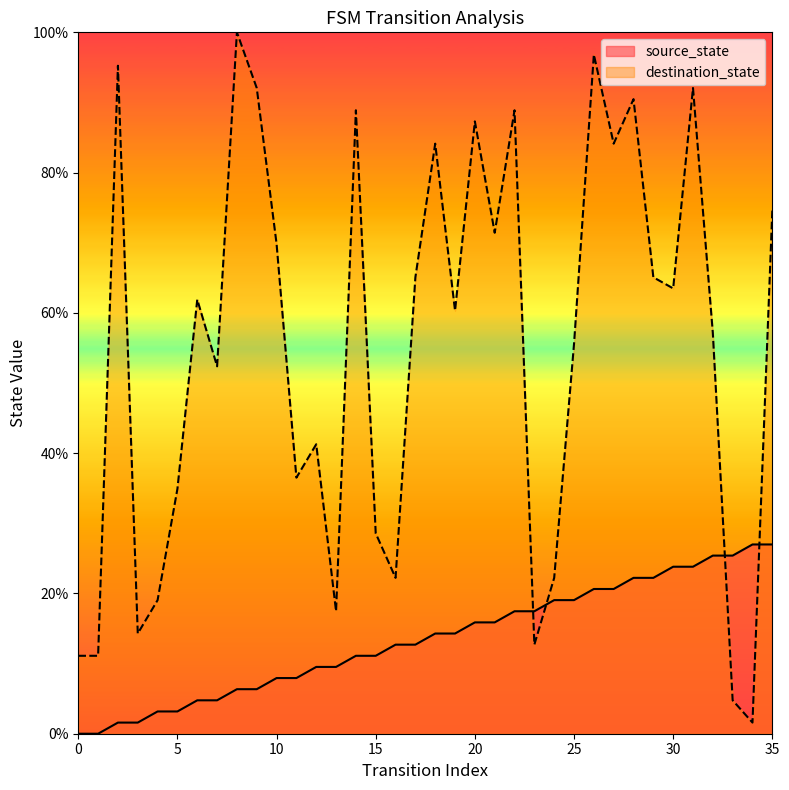

Reading left to right, list all the values displayed in this chart.

source_state: 0=0.0	1=0.0	2=1.6	3=1.6	4=3.2	5=3.2	6=4.8	7=4.8	8=6.3	9=6.3	10=7.9	11=7.9	12=9.5	13=9.5	14=11.1	15=11.1	16=12.7	17=12.7	18=14.3	19=14.3	20=15.9	21=15.9	22=17.5	23=17.5	24=19.0	25=19.0	26=20.6	27=20.6	28=22.2	29=22.2	30=23.8	31=23.8	32=25.4	33=25.4	34=27.0	35=27.0
destination_state: 0=11.1	1=11.1	2=95.2	3=14.3	4=19.0	5=34.9	6=61.9	7=52.4	8=100.0	9=92.1	10=69.8	11=36.5	12=41.3	13=17.5	14=88.9	15=28.6	16=22.2	17=65.1	18=84.1	19=60.3	20=87.3	21=71.4	22=88.9	23=12.7	24=22.2	25=55.6	26=96.8	27=84.1	28=90.5	29=65.1	30=63.5	31=92.1	32=57.1	33=4.8	34=1.6	35=74.6